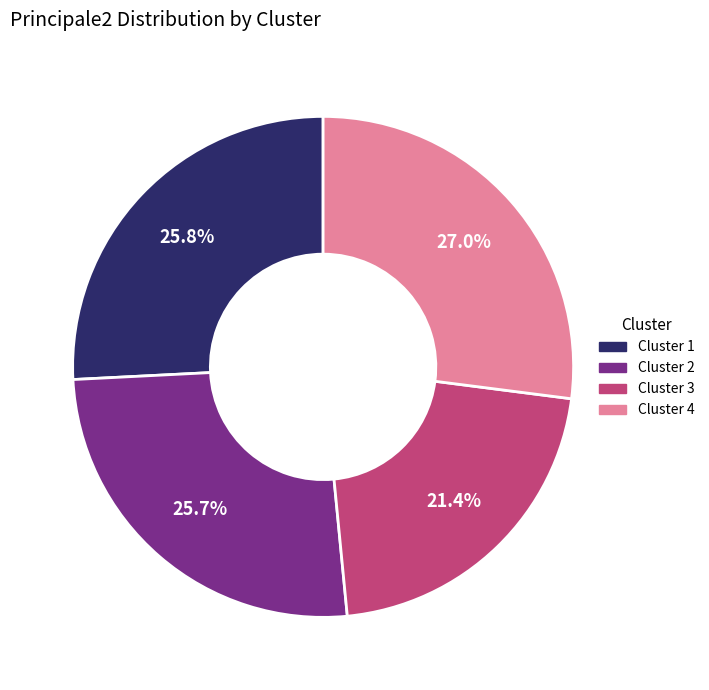

The Cluster 2 slice represents 13% of the pie. True or false?

False